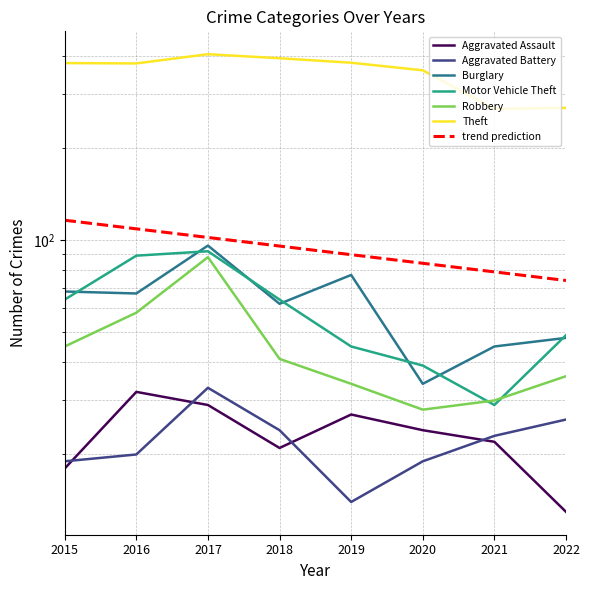

Is it true that Motor Vehicle Theft equals 13 at 2021?

False